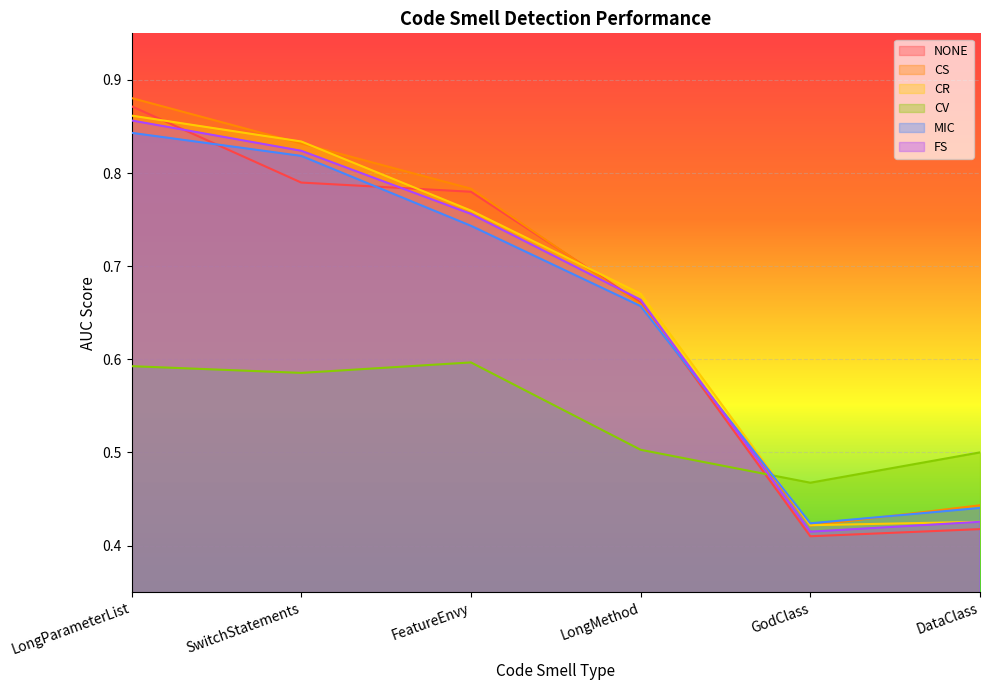

The CV series shows 0.5 at LongMethod. True or false?

True